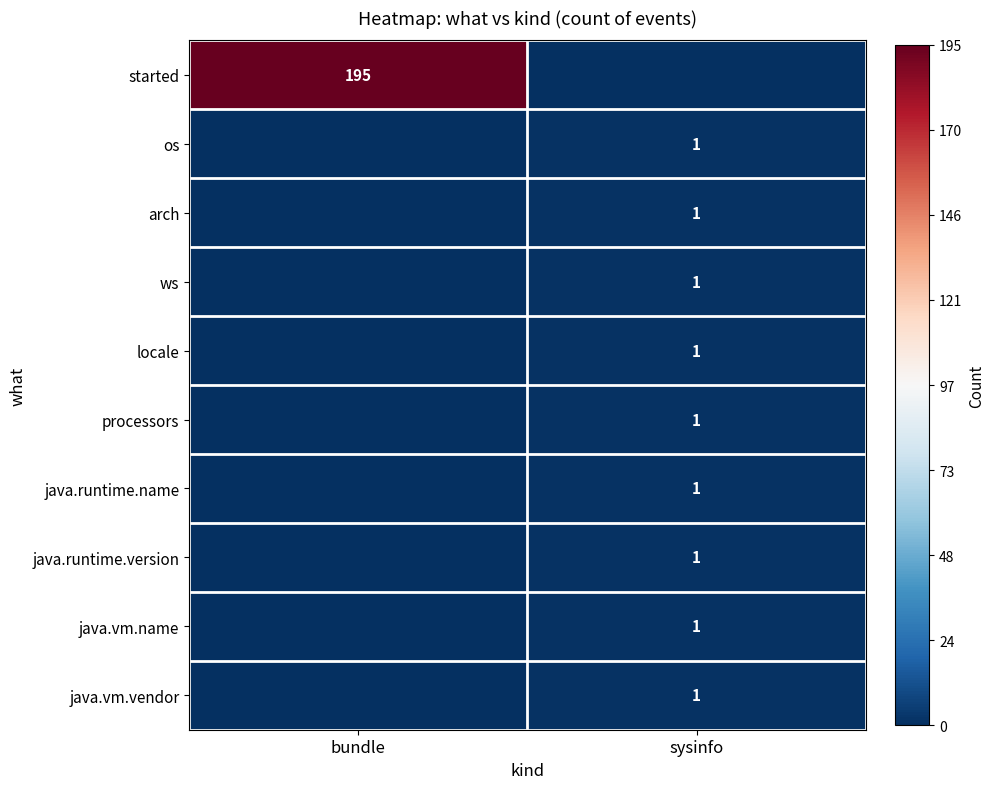

The java.runtime.version series shows 2 at sysinfo. True or false?

False